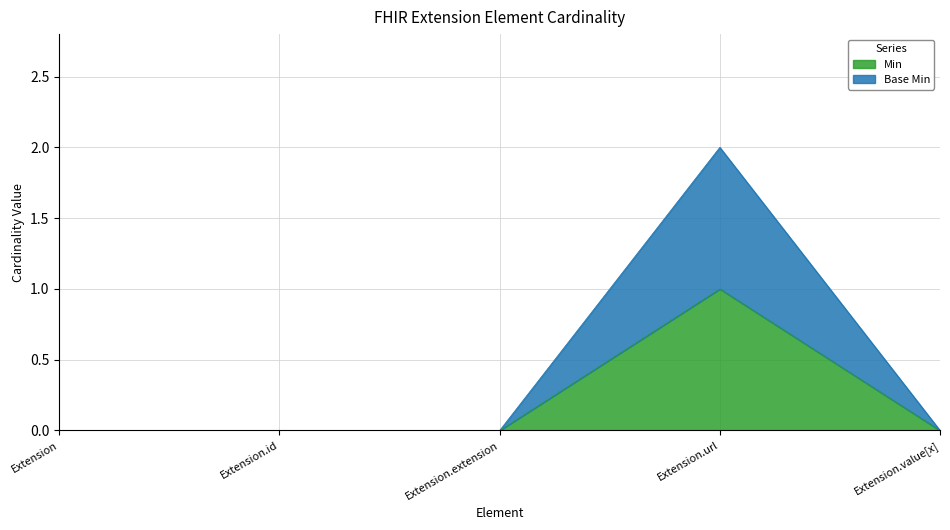

How many values in the Base Min series exceed 0?

1